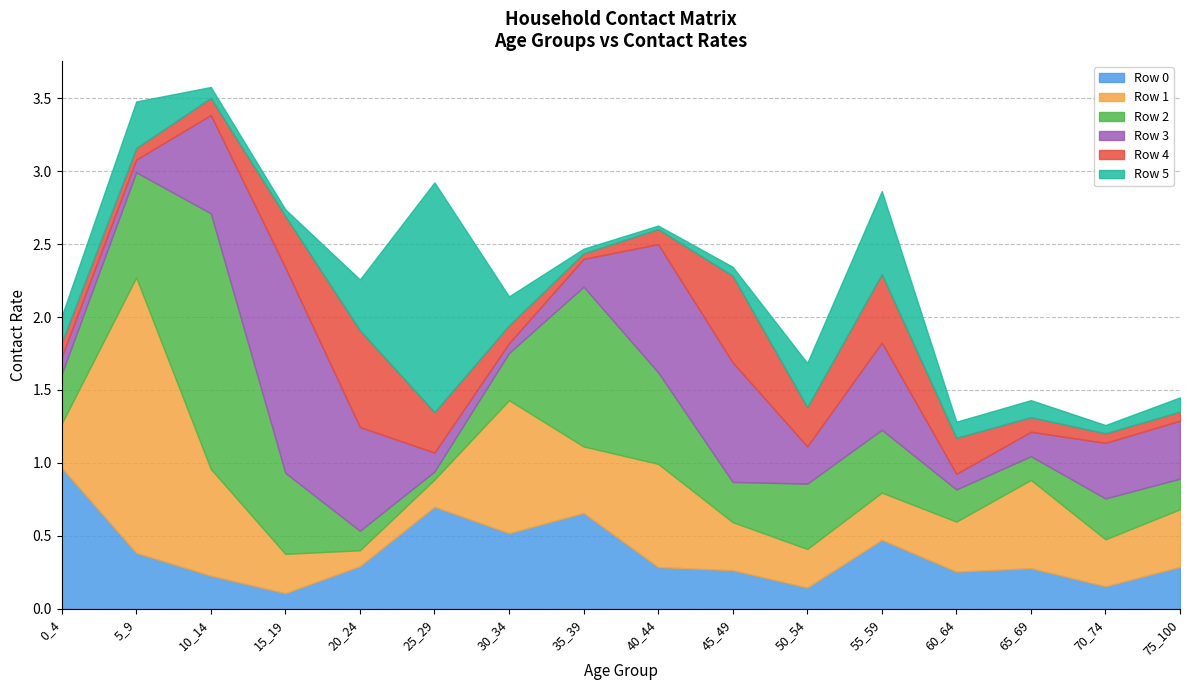

The value of Row 4 at 5_9 is 0.1. True or false?

True